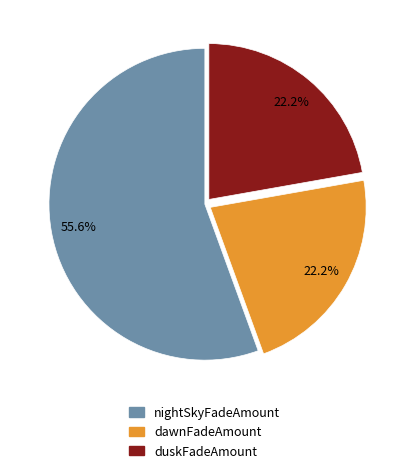

Between nightSkyFadeAmount and dawnFadeAmount, which is larger?

nightSkyFadeAmount